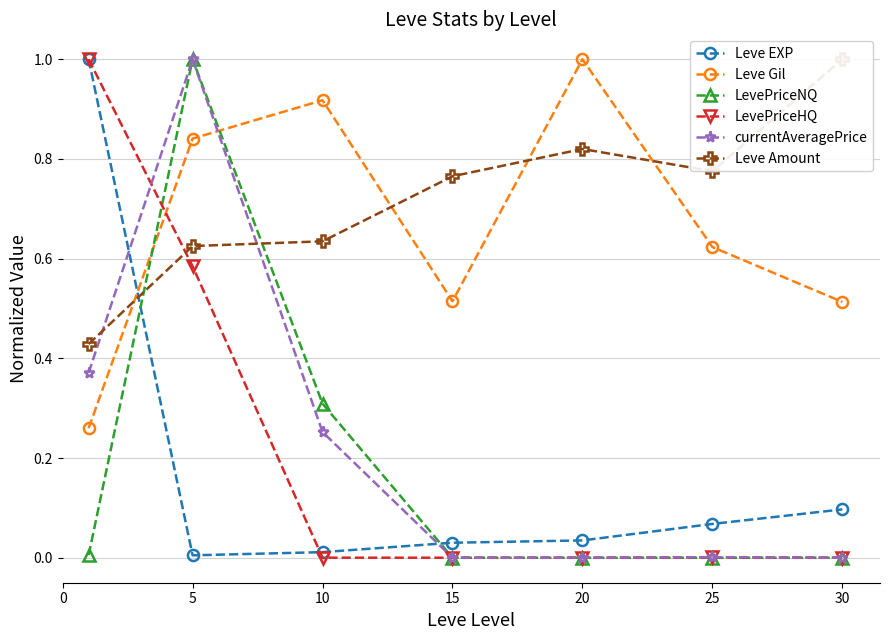

Does the chart display data point markers on the line(s)?

Yes